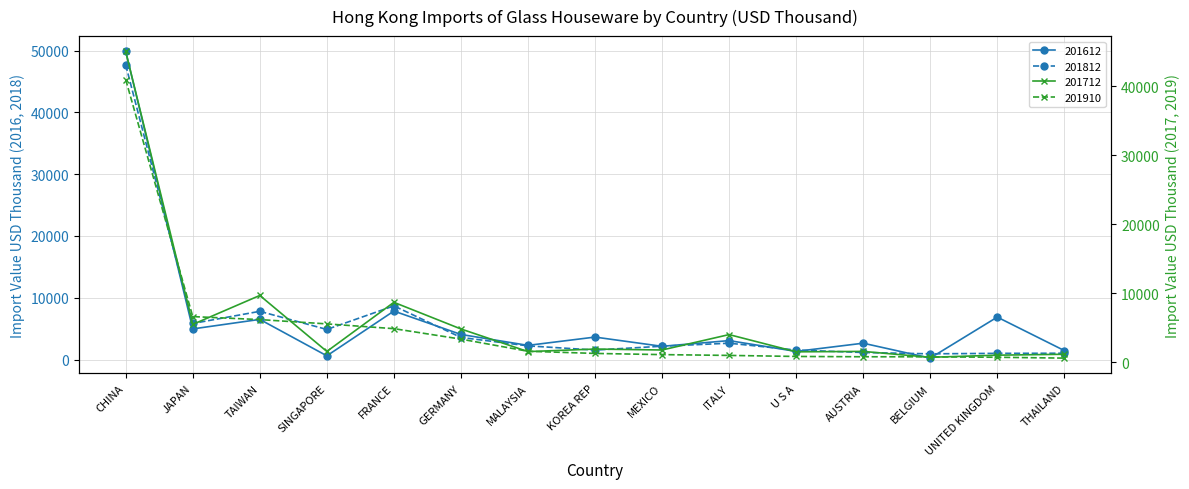

How many interior local valleys does the 201612 series have?

6